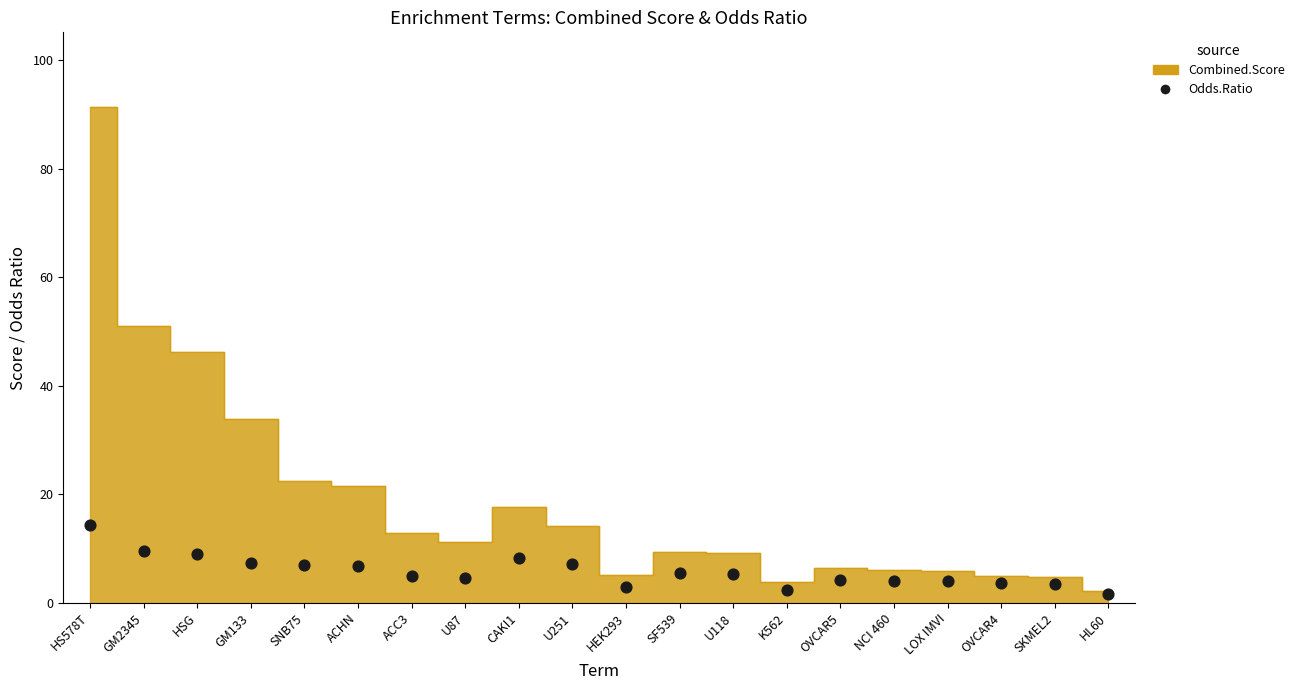

How many points are shown in the scatter plot?

20